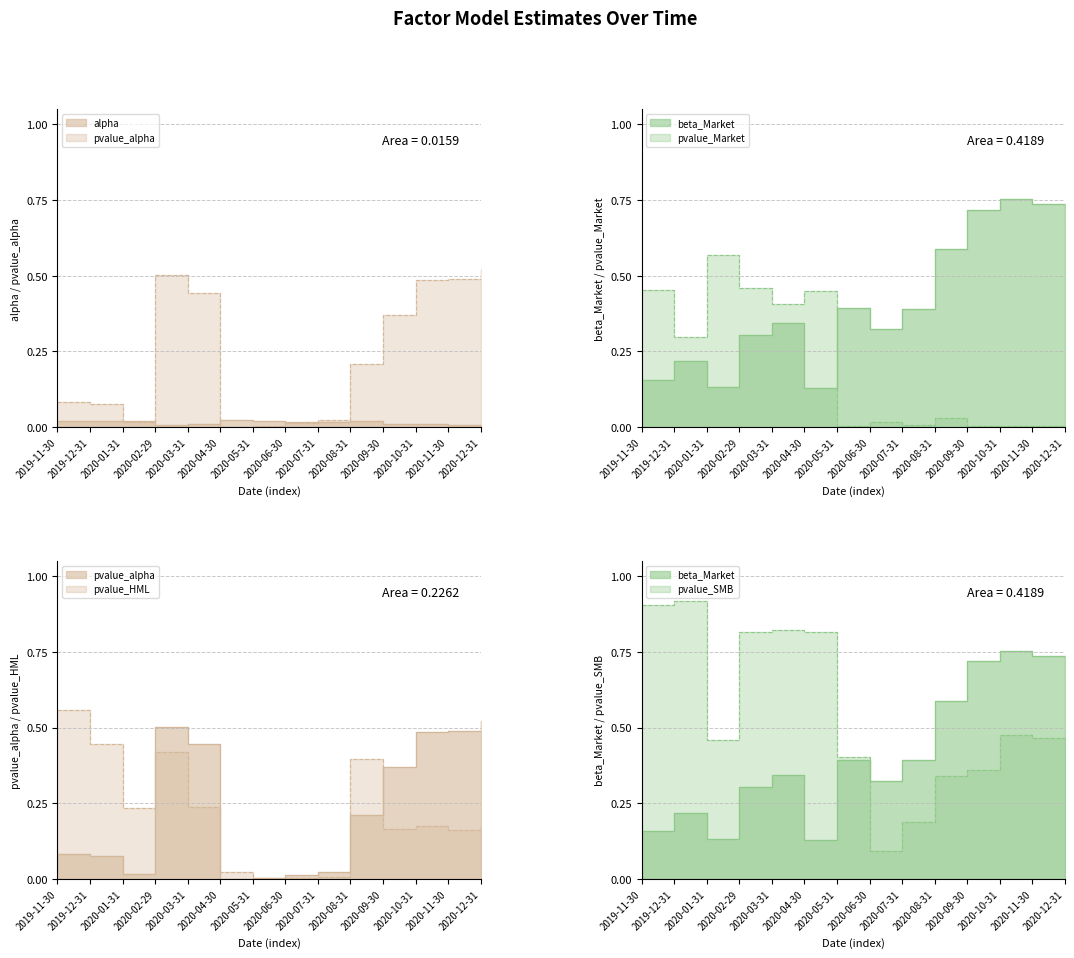

What is the difference between the second highest and second lowest values in the beta_Market series?

0.6